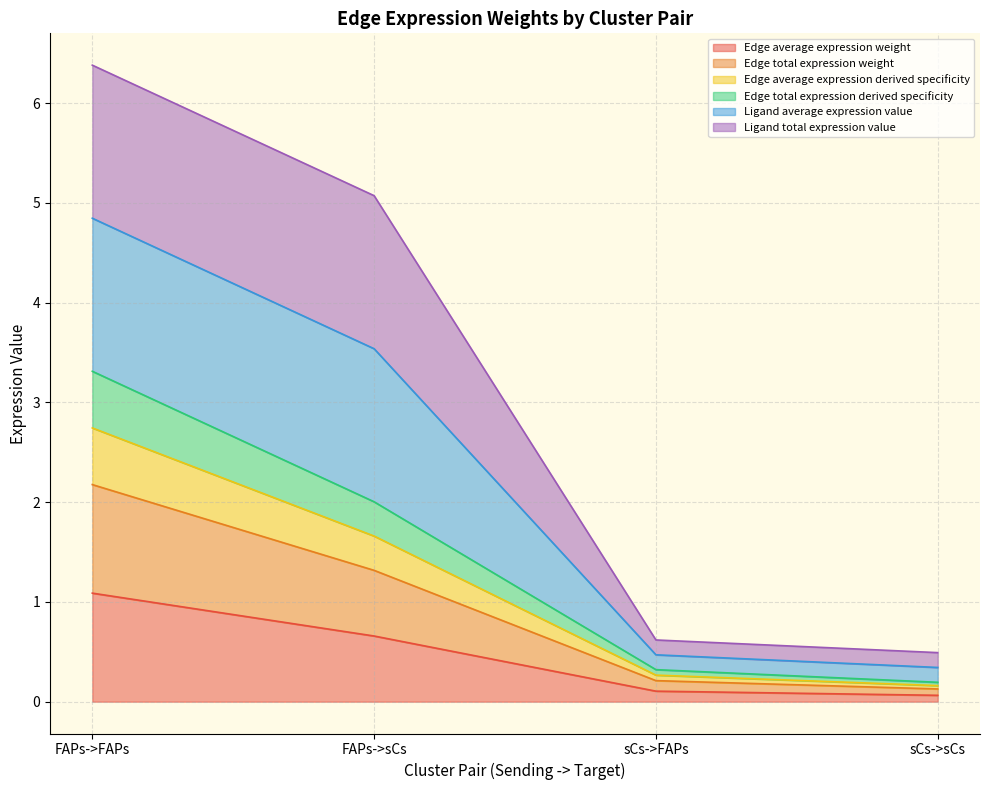

Does the chart display data point markers on the line(s)?

No